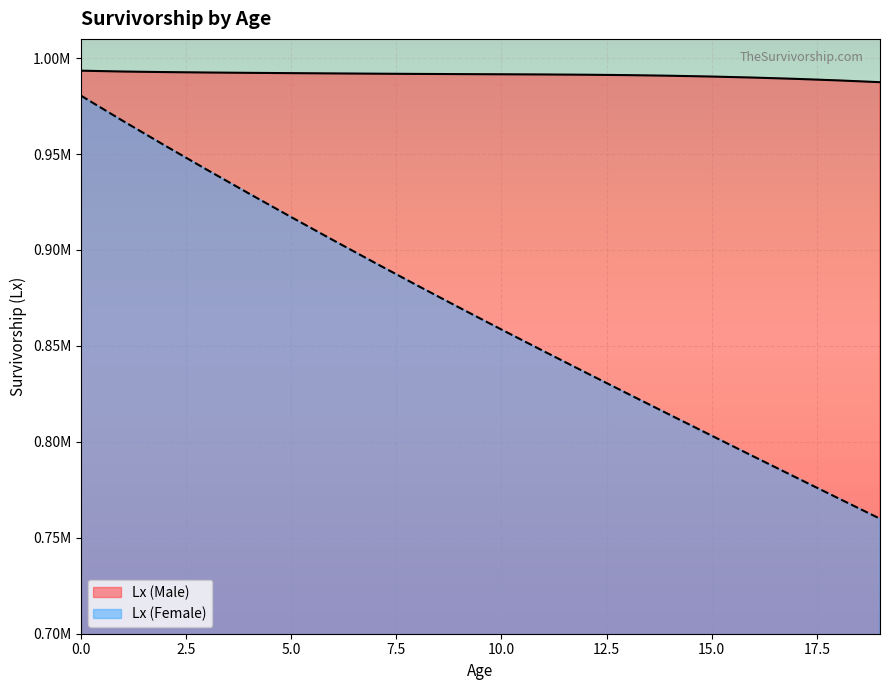

The Lx (Male) series shows 991456.8 at 11. True or false?

True